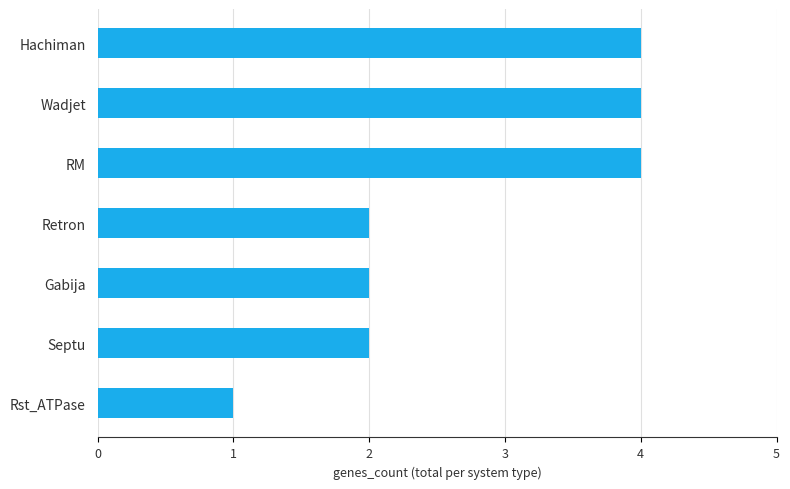

What is the smallest value displayed?

1